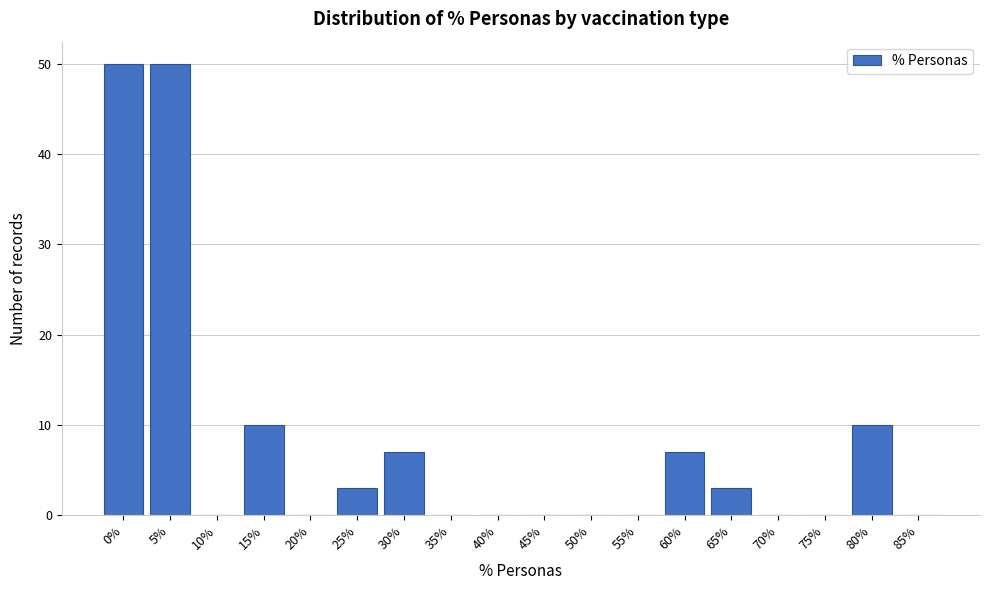

Reading left to right, extract all data points from this chart.

0%=50	5%=50	10%=0	15%=10	20%=0	25%=3	30%=7	35%=0	40%=0	45%=0	50%=0	55%=0	60%=7	65%=3	70%=0	75%=0	80%=10	85%=0